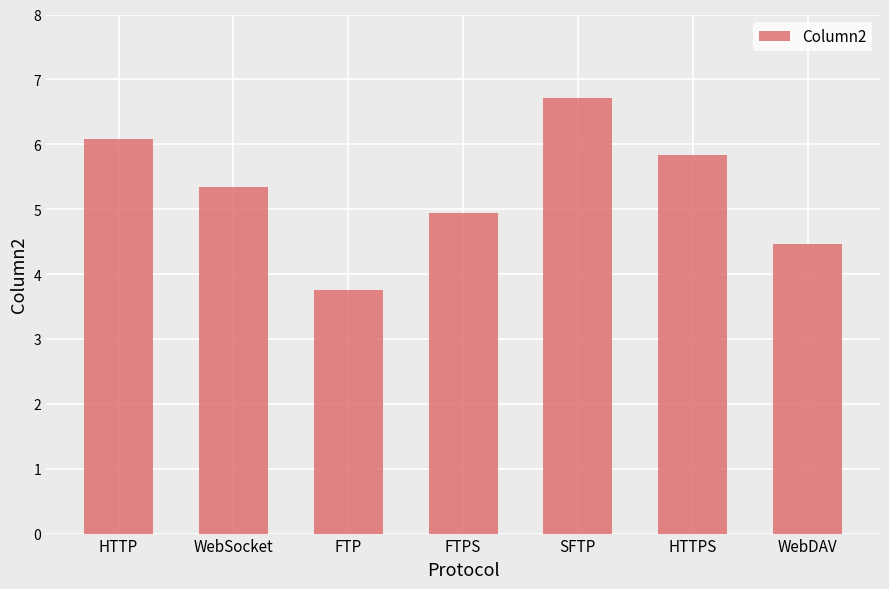

Which has a higher value, FTP or WebSocket?

WebSocket